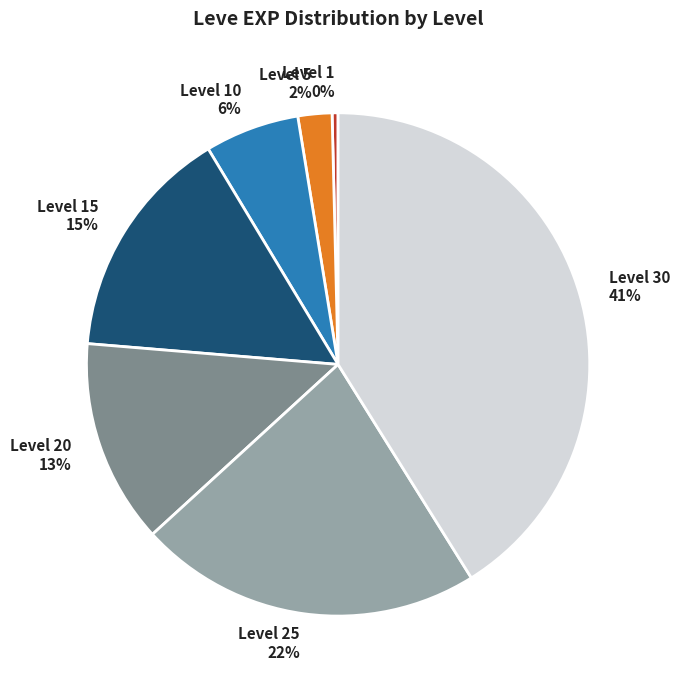

Is there a majority slice in this chart?

No